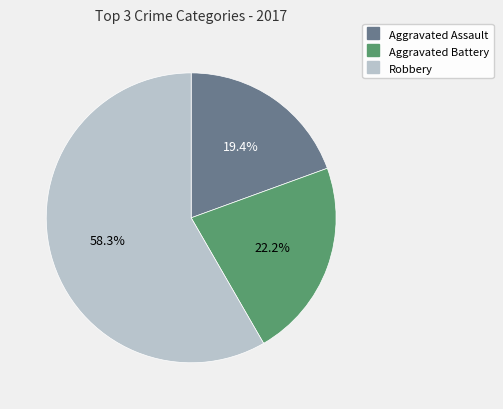

Is there any slice that represents more than half of the pie?

Yes